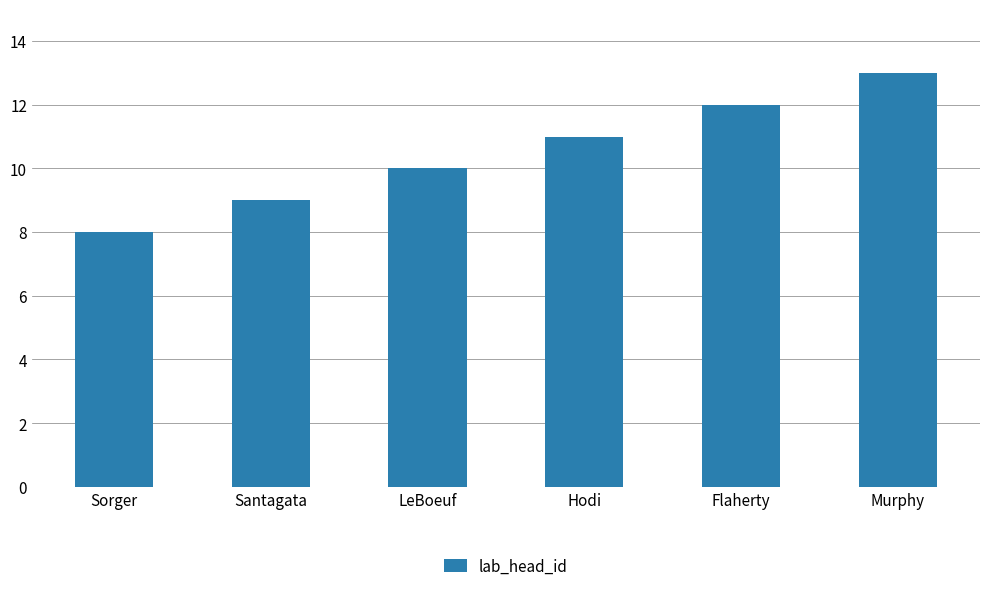

Rank the categories by value from lowest to highest.

Sorger, Santagata, LeBoeuf, Hodi, Flaherty, Murphy